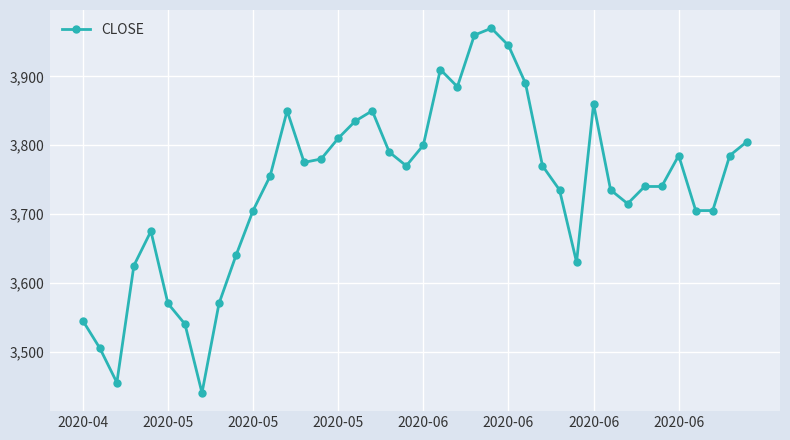

What is the value of the 9th point from the left?

3570